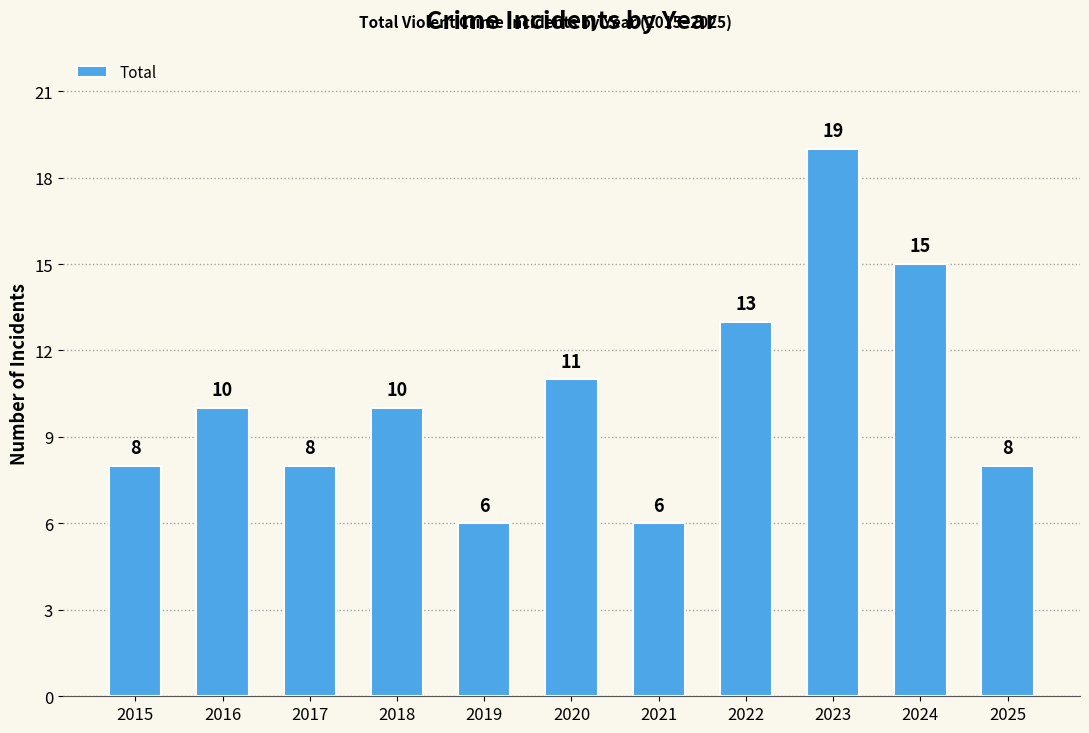

Count the number of categories in the chart.

11